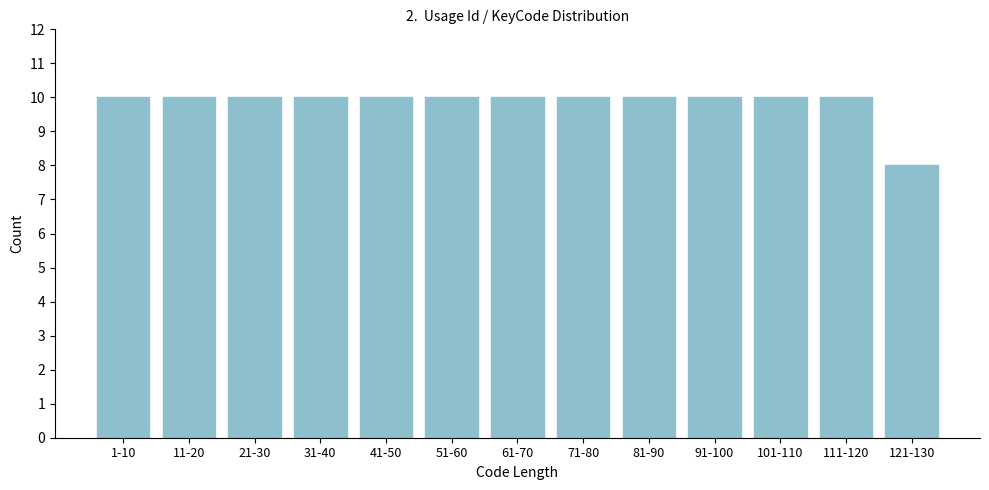

Reading right to left, transcribe all the data shown in this chart.

121-130=8	111-120=10	101-110=10	91-100=10	81-90=10	71-80=10	61-70=10	51-60=10	41-50=10	31-40=10	21-30=10	11-20=10	1-10=10